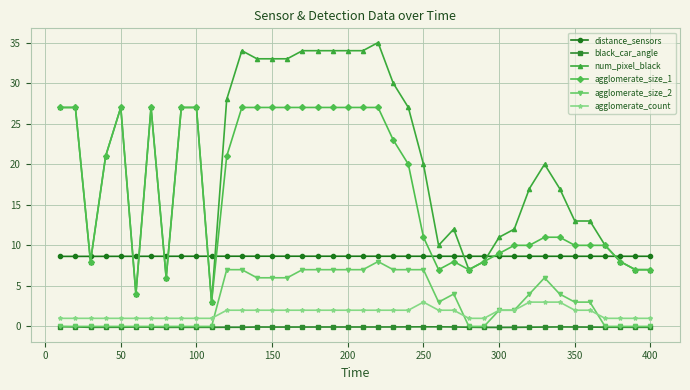

True or false: num_pixel_black has more than 1 interior local peaks.

True